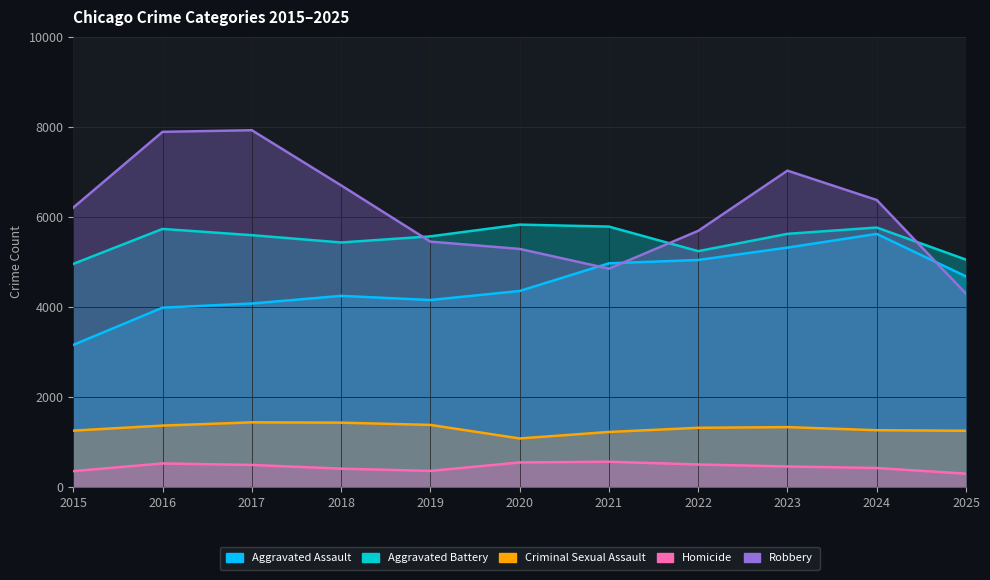

How many values in the Homicide series are below 456?

5